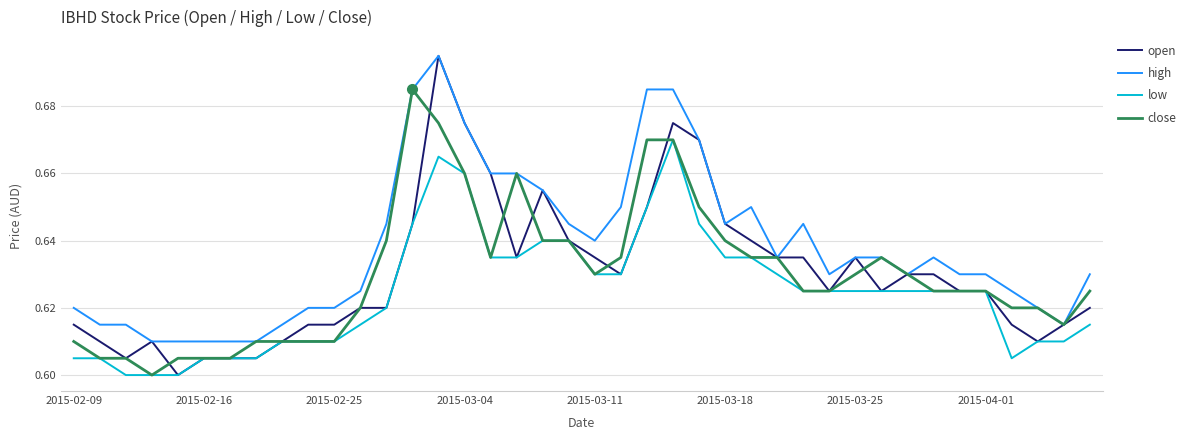

Which series has the largest range (max minus min)?

open